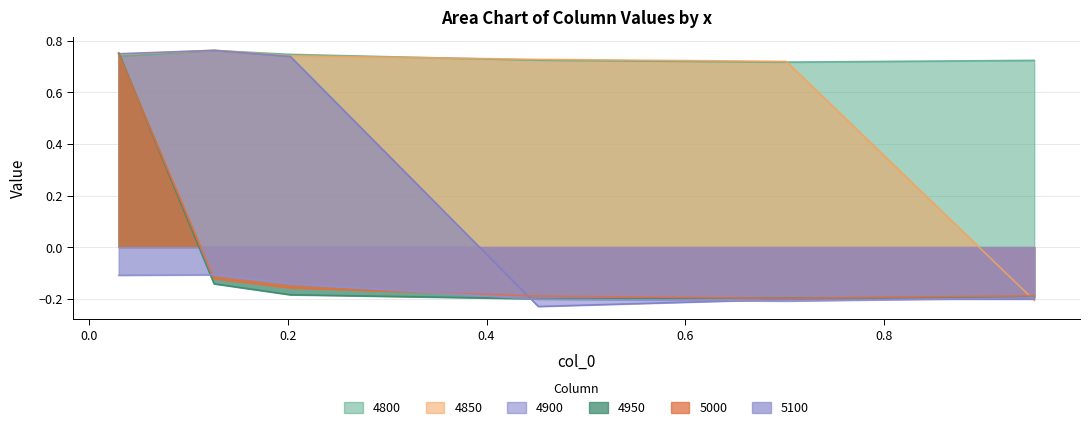

What is the label of the 4th point from the right?

0.2027397260273973